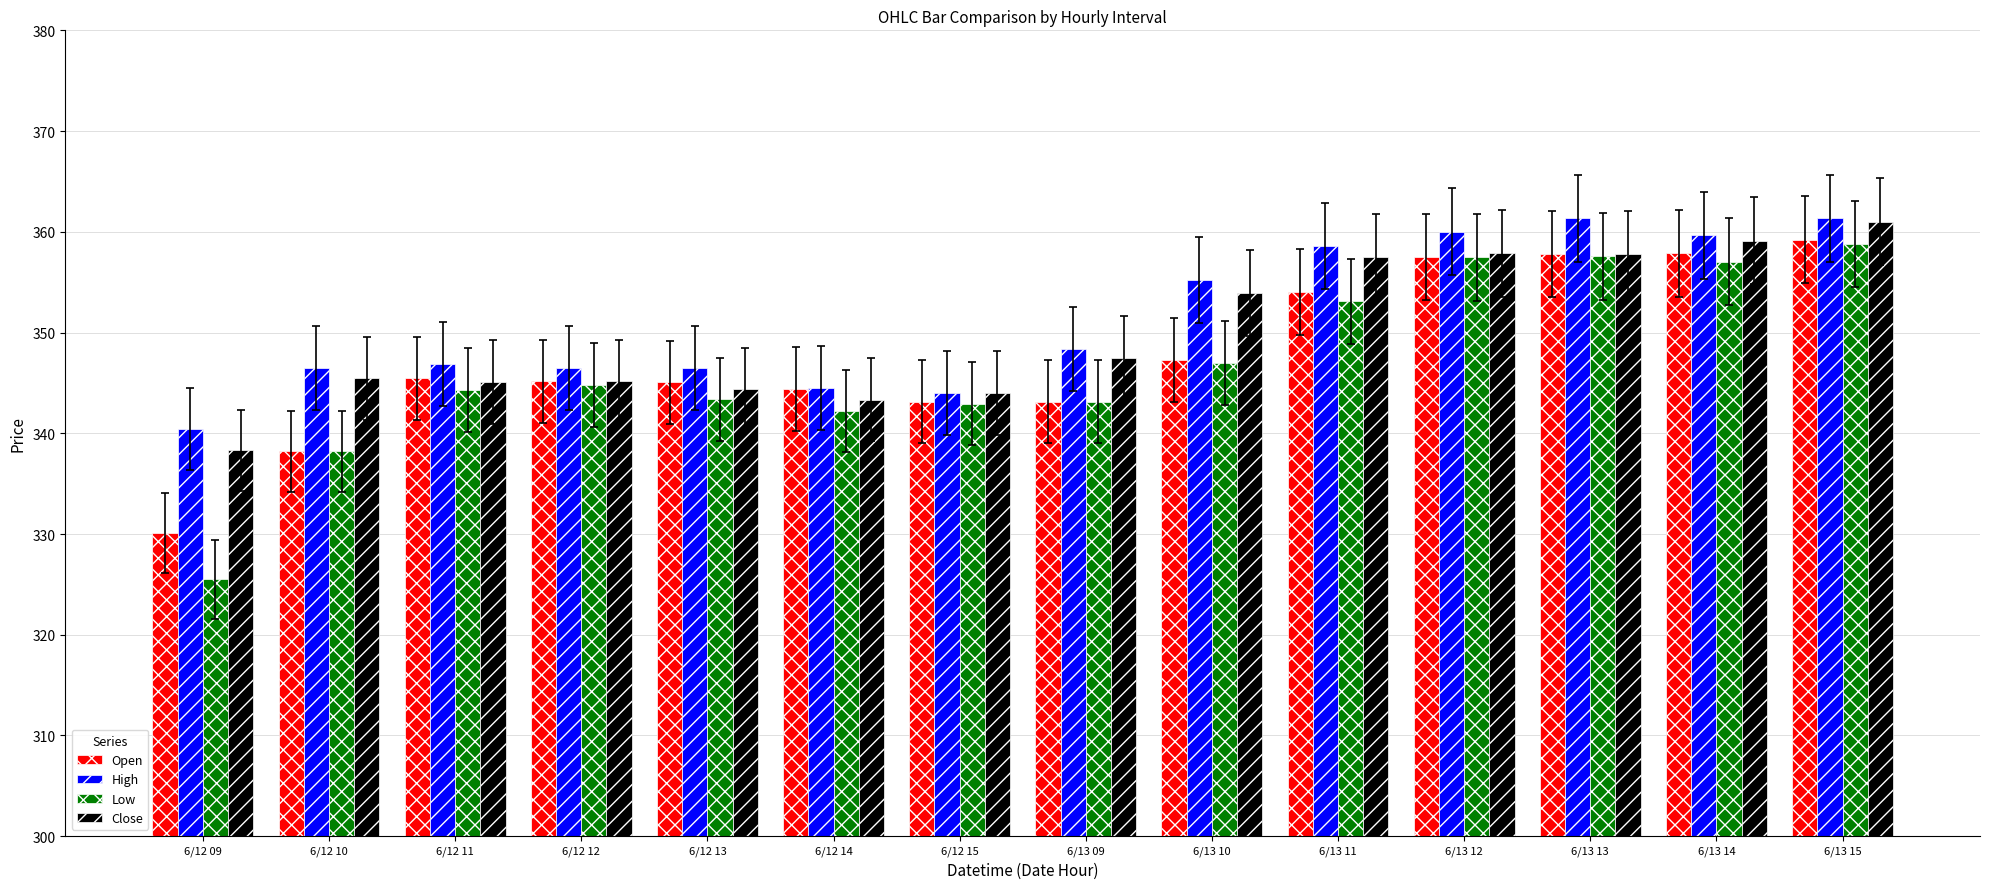

How many bars are there in each group?

4